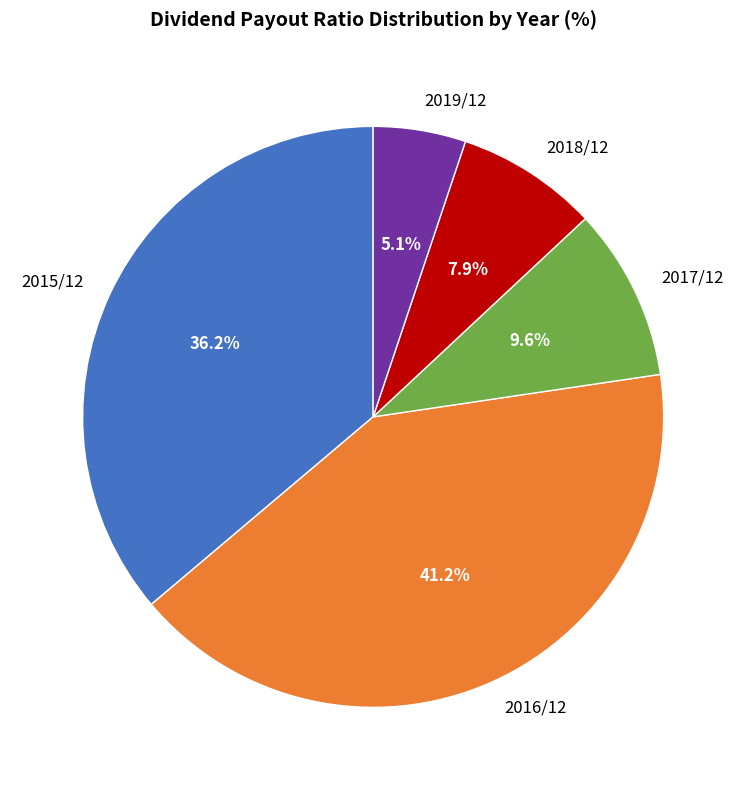

Count the number of slices in the pie.

5